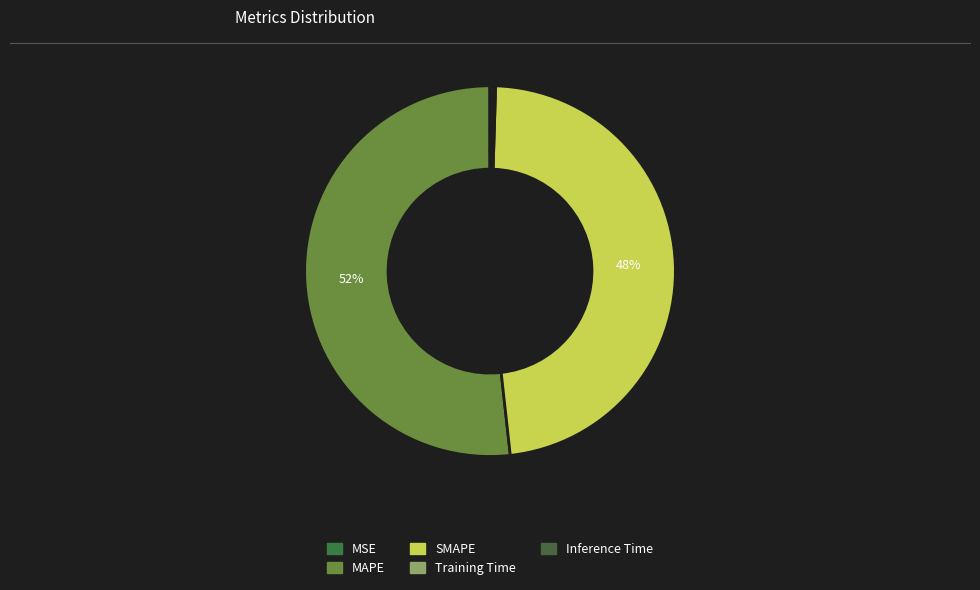

Count the number of slices in the pie.

5